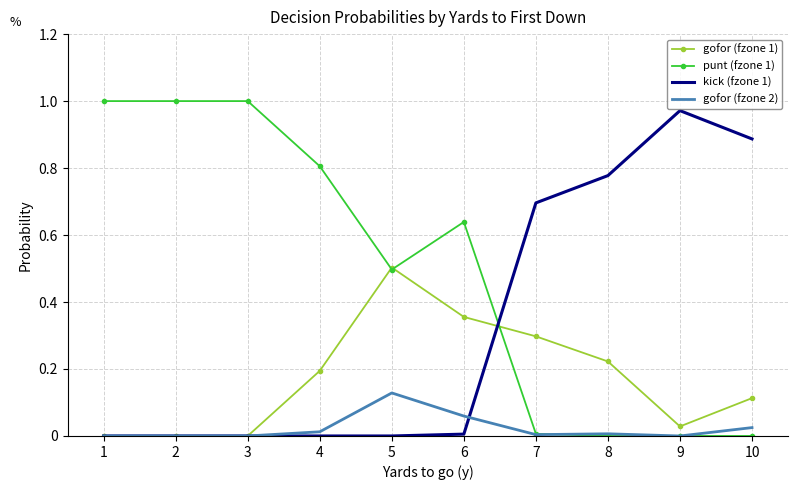

True or false: kick (fzone 1) has a value of 0.8 at 8.

True